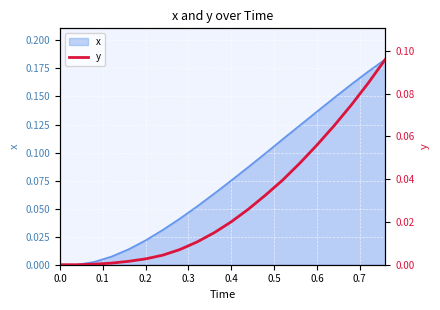

Does the chart display data point markers on the line(s)?

No